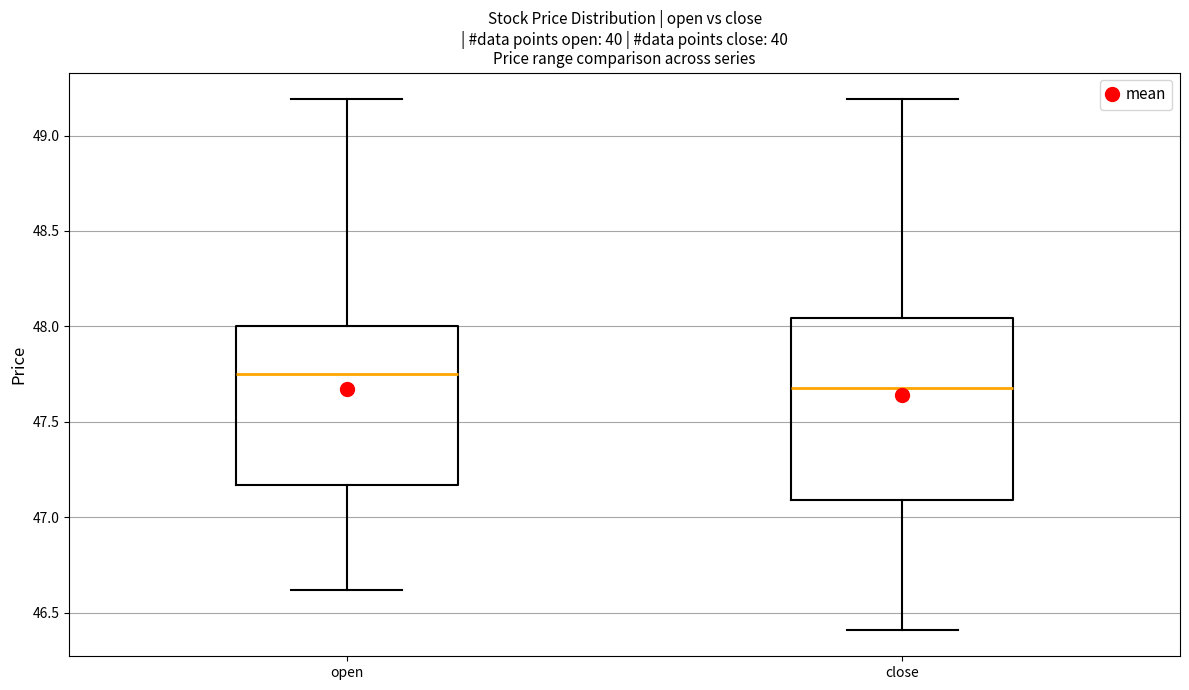

Which box is the tallest, from its lower edge to its upper edge?

close